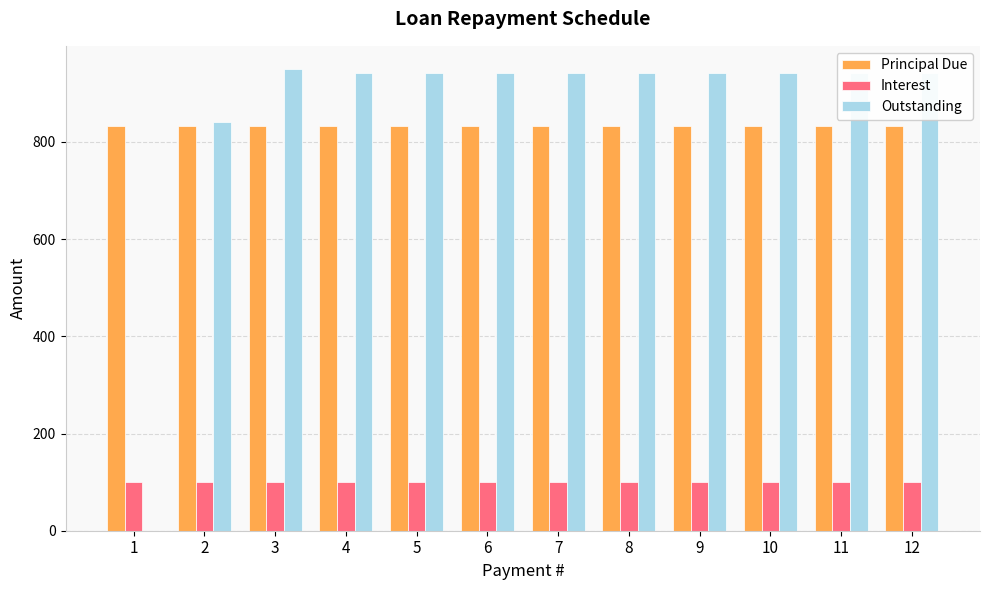

What is the maximum value for Outstanding?

950.0